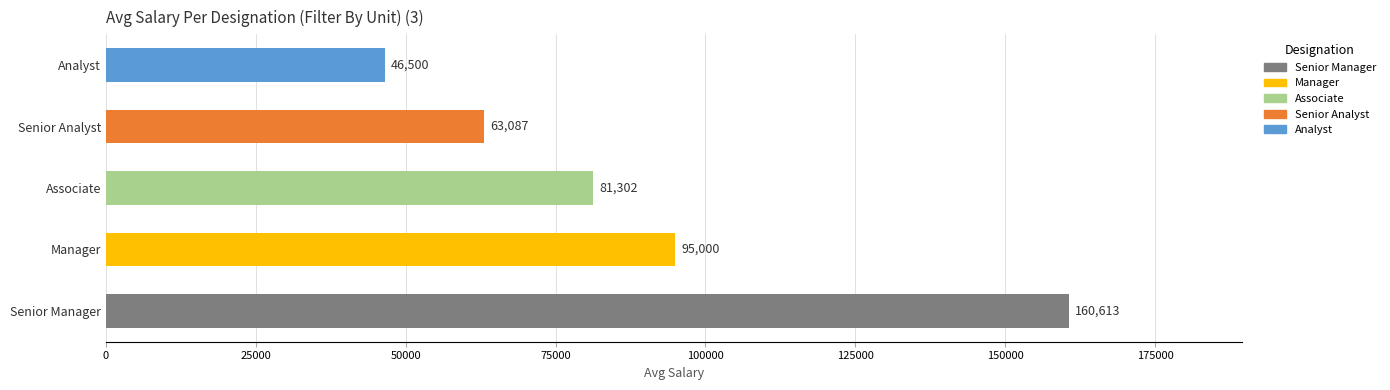

Reading bottom to top, what are all the values shown in this chart?

Senior Manager=160613	Manager=95000	Associate=81302	Senior Analyst=63087	Analyst=46500